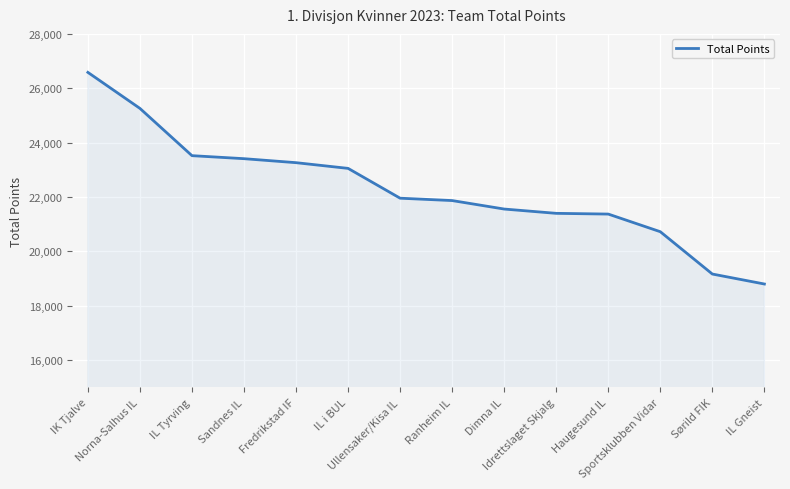

What is the average value?

22280